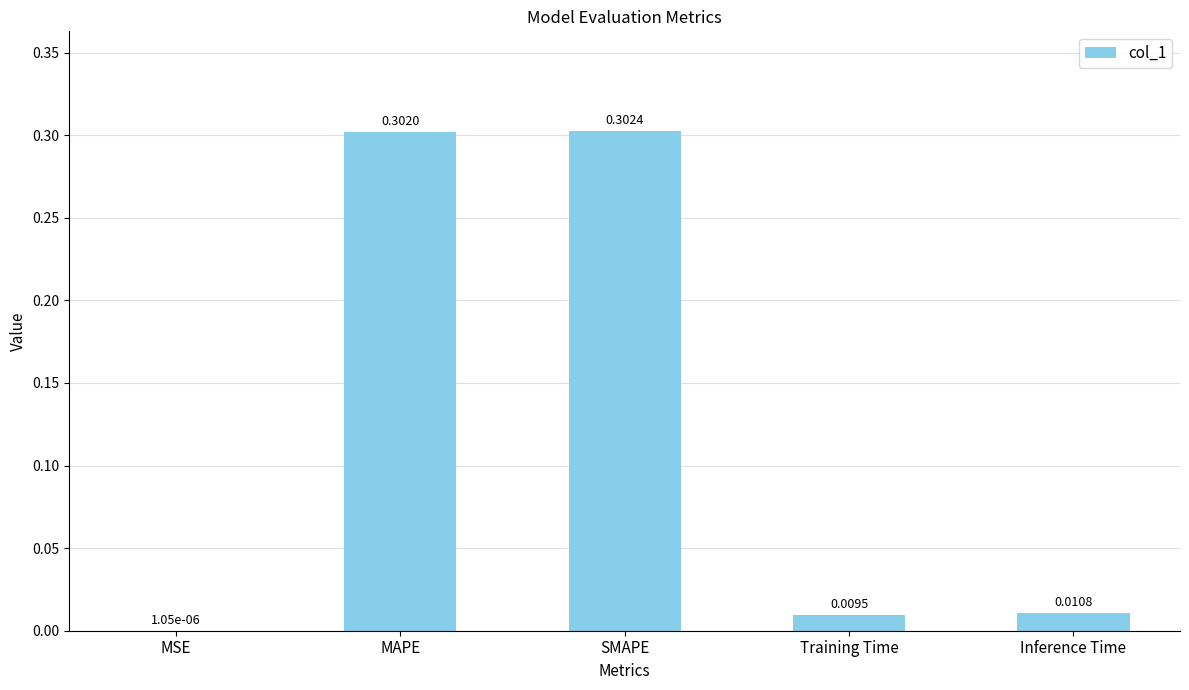

Where is the data nearest to the value 0?

MSE